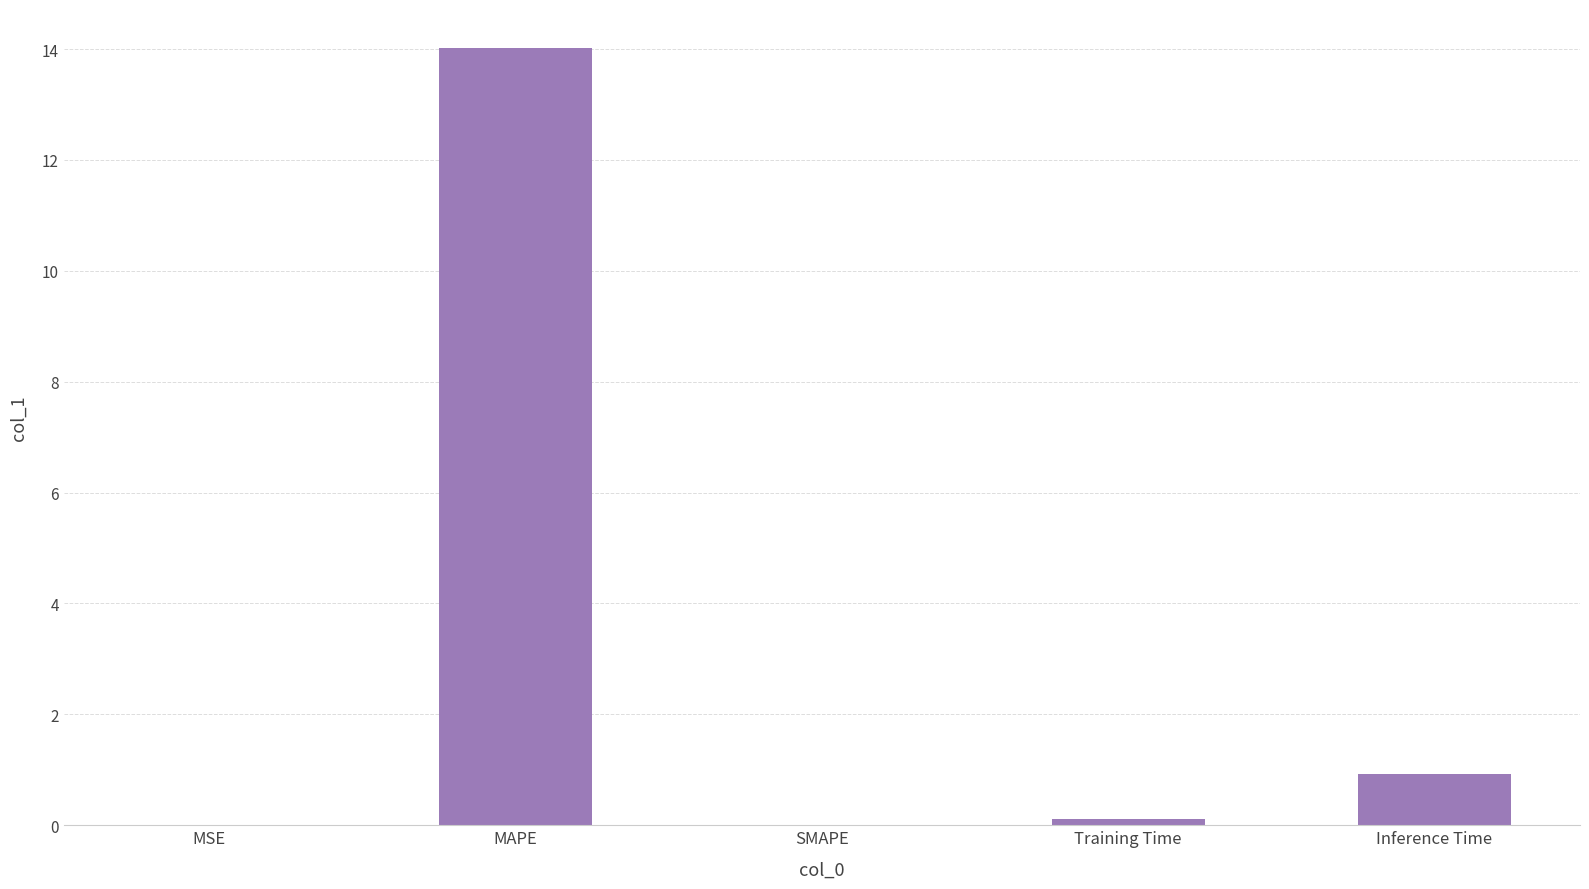

The chart shows a value of 14.0 at MAPE. True or false?

True